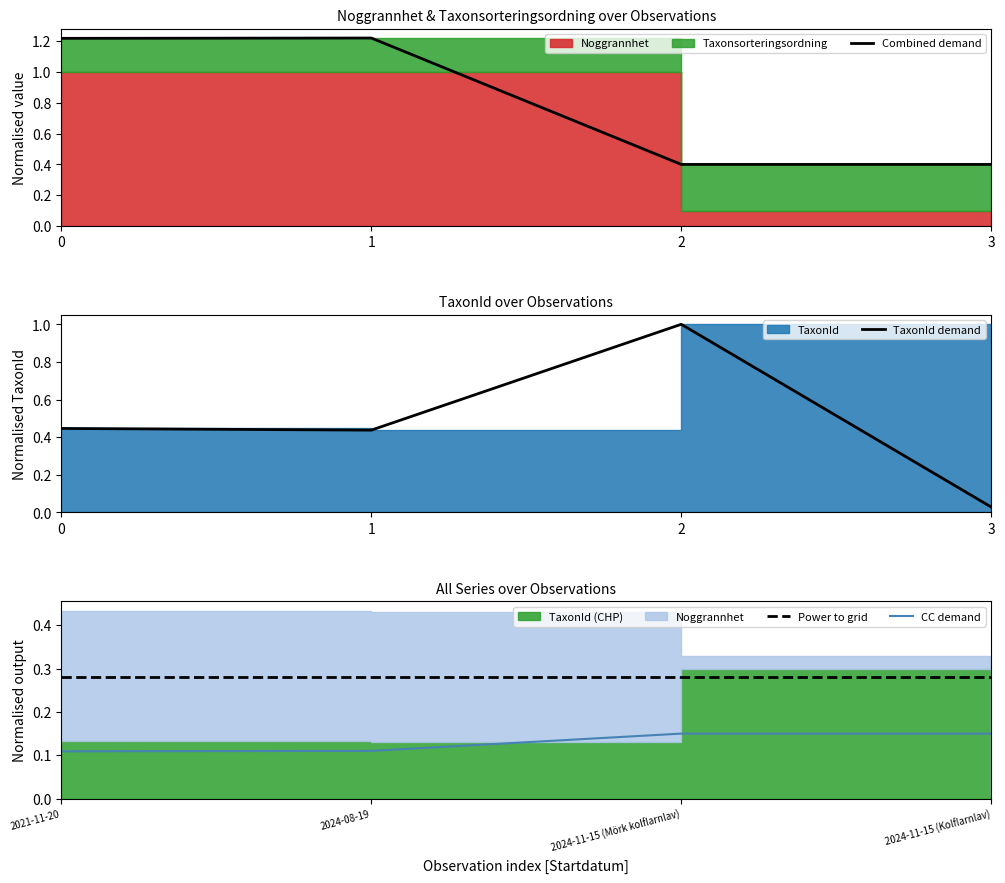

How many categories are shown in the chart?

4